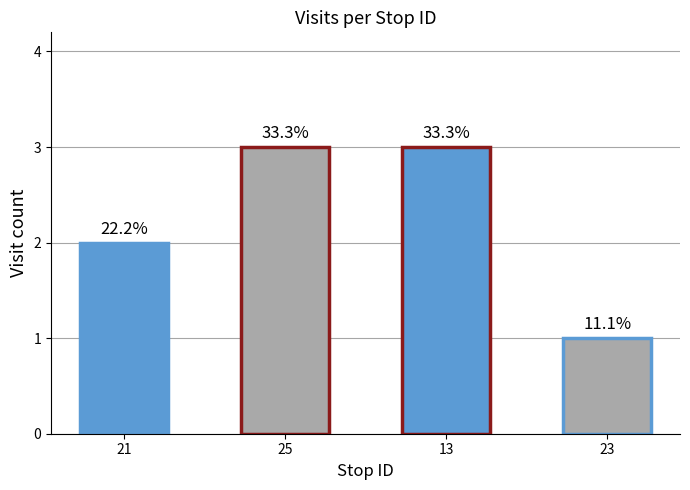

What is the sum of all values?

9